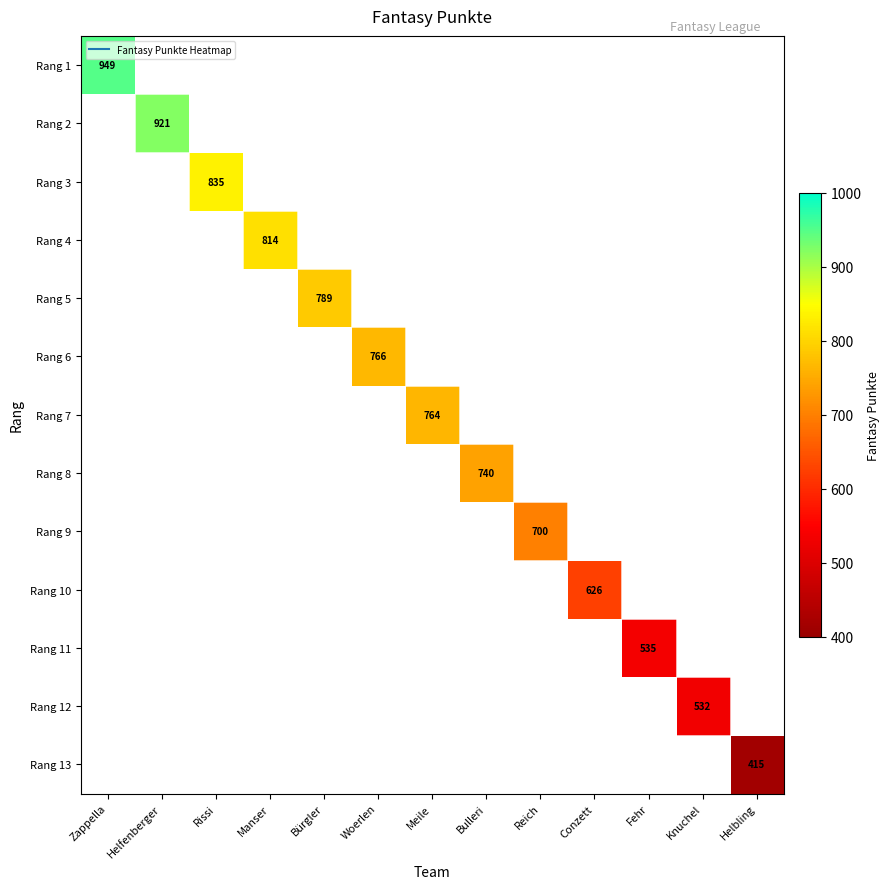

How many values in Rang 12 are above zero?

1